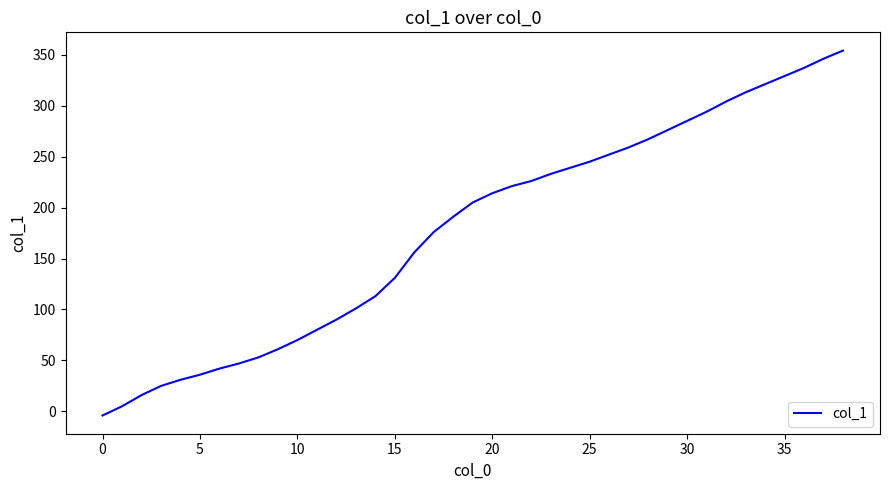

What is the greatest value displayed?

354